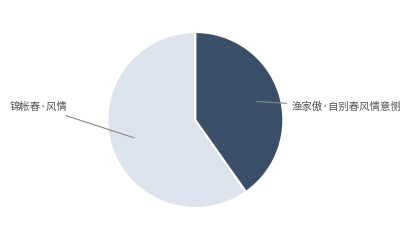

Does any single category account for the majority?

Yes